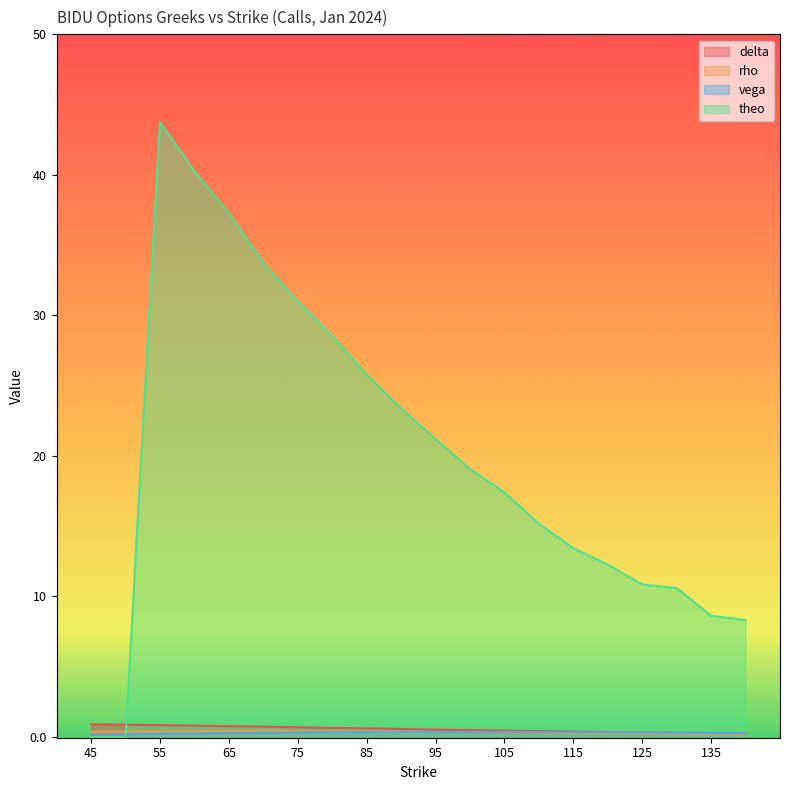

What is the sum of the delta values at 115 and 95?

0.9